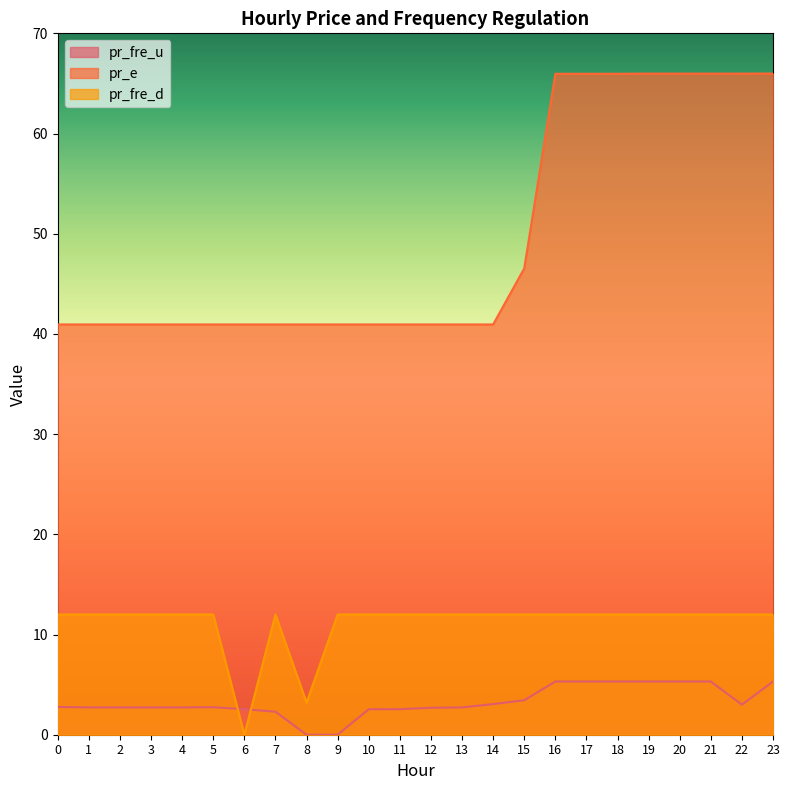

At which label is pr_fre_d closest to 6?

8